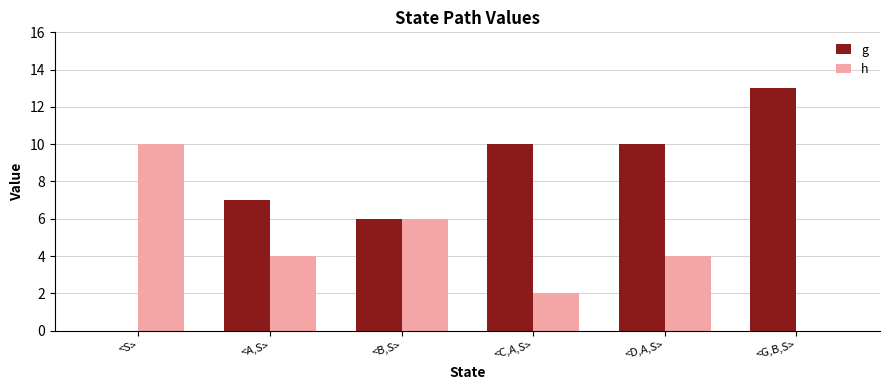

At which label does h reach its peak?

<S>